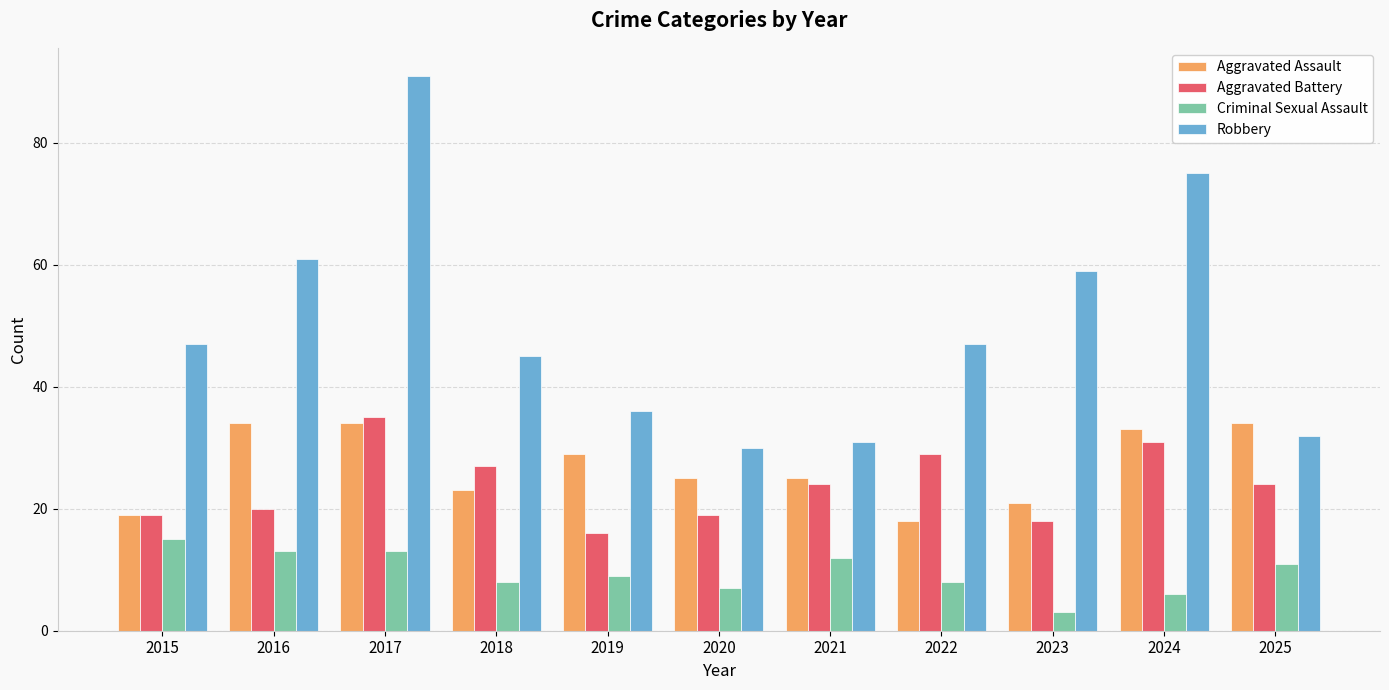

Is it true that Criminal Sexual Assault equals 26 at 2015?

False